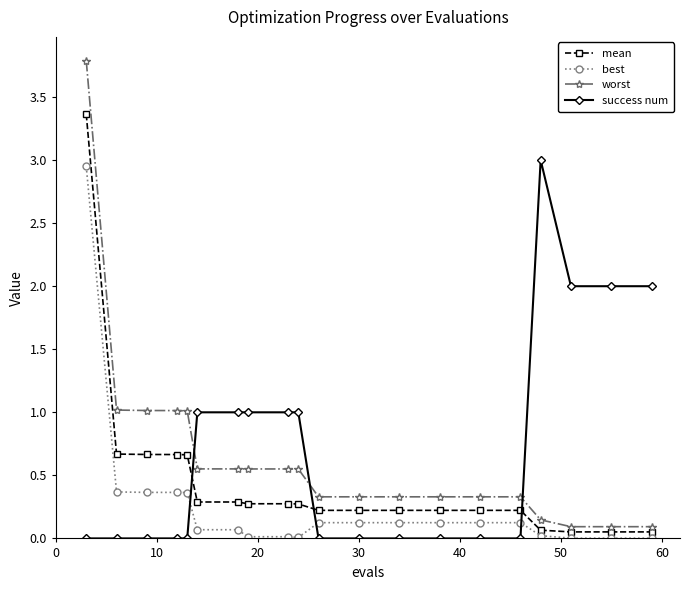

What is the difference between the second highest and second lowest values in the worst series?

0.9